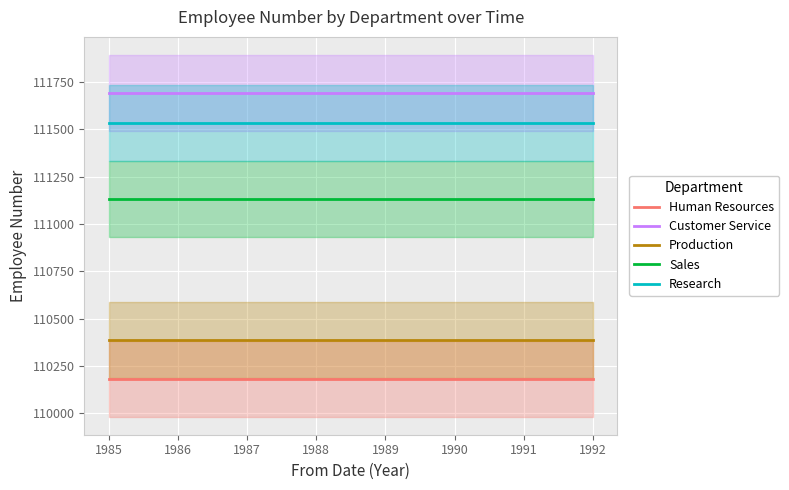

True or false: Research has more than 0 interior local peaks.

False